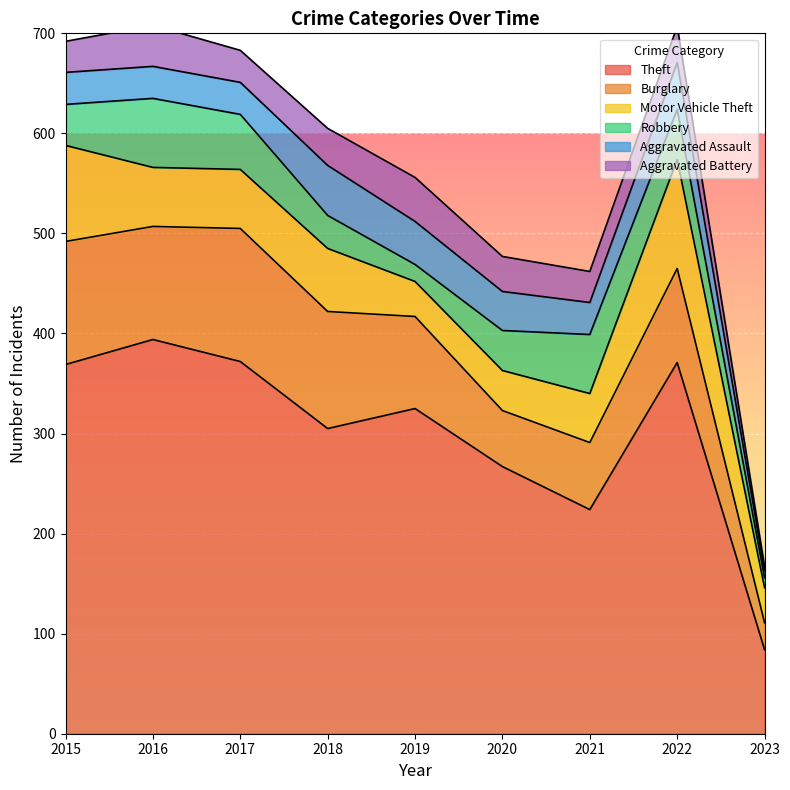

What are all the series names shown in the legend?

Theft, Burglary, Motor Vehicle Theft, Robbery, Aggravated Assault, Aggravated Battery